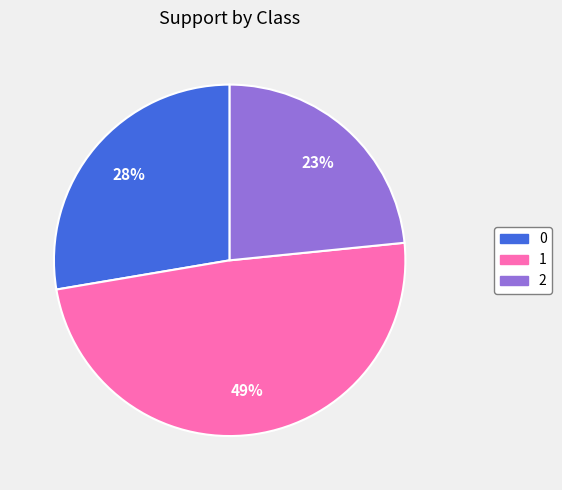

Is the sum of 1 and 2 greater than half?

Yes